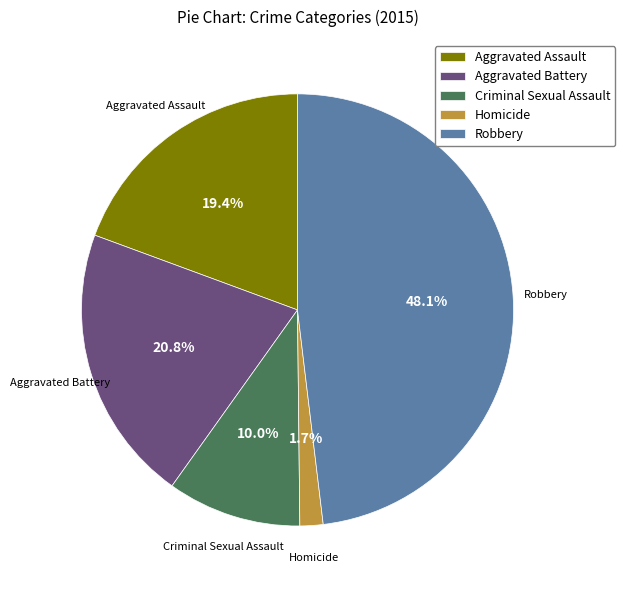

Rank the categories by value from lowest to highest.

Homicide, Criminal Sexual Assault, Aggravated Assault, Aggravated Battery, Robbery